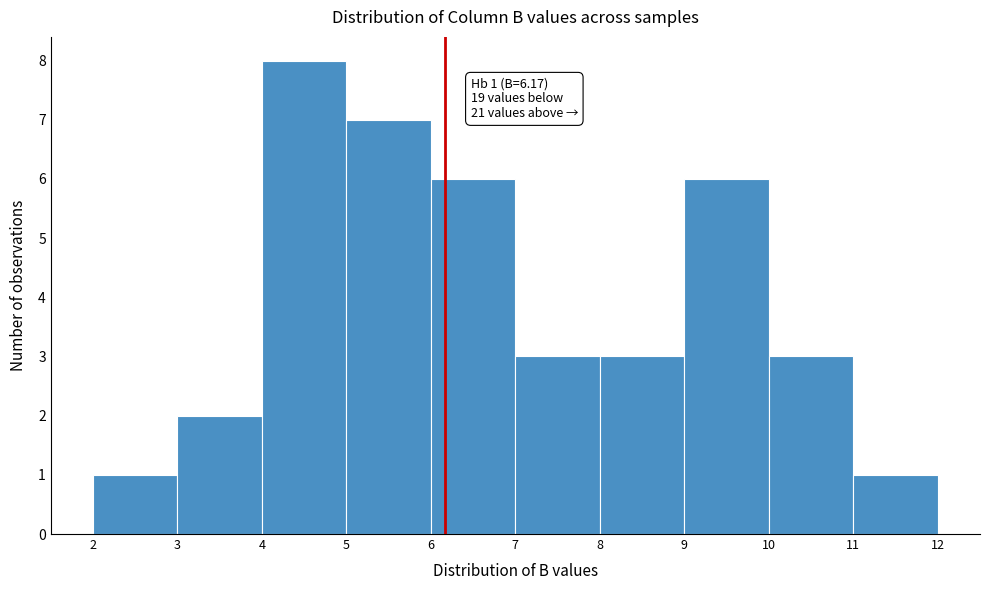

Over which range of the x-axis is the bar tallest?

4 to 5